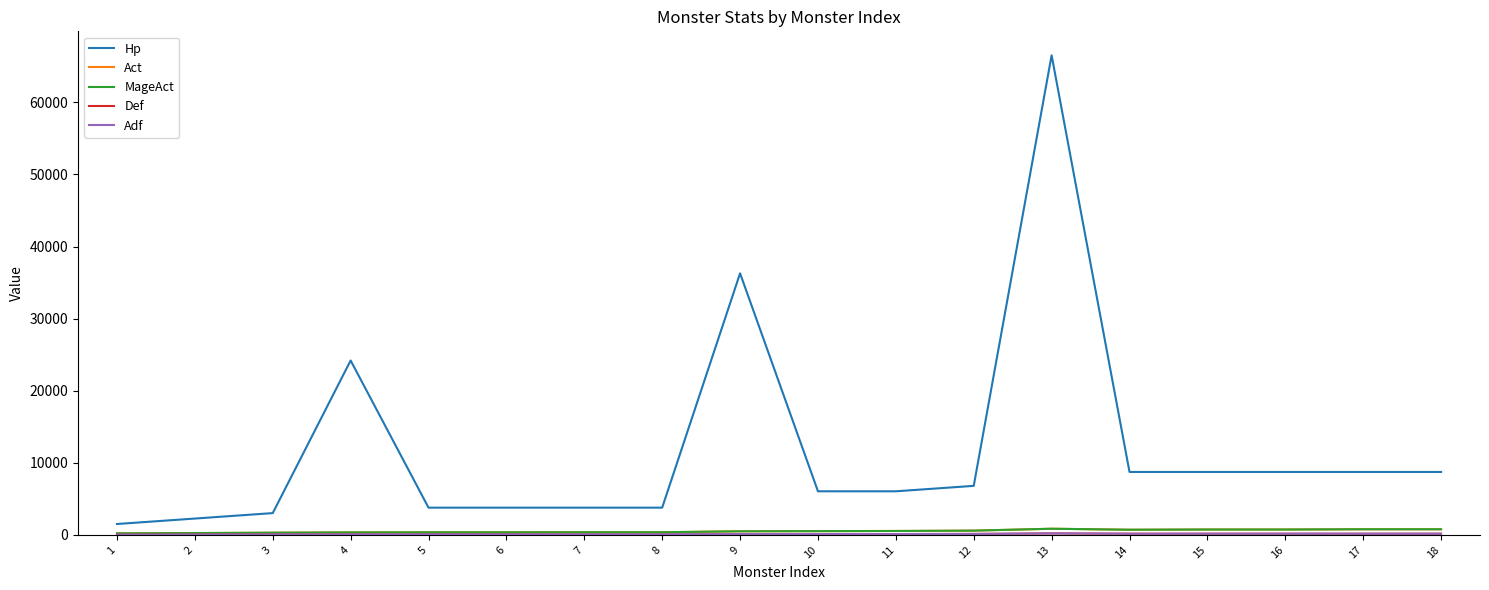

Is this an area chart (filled region under the line)?

No